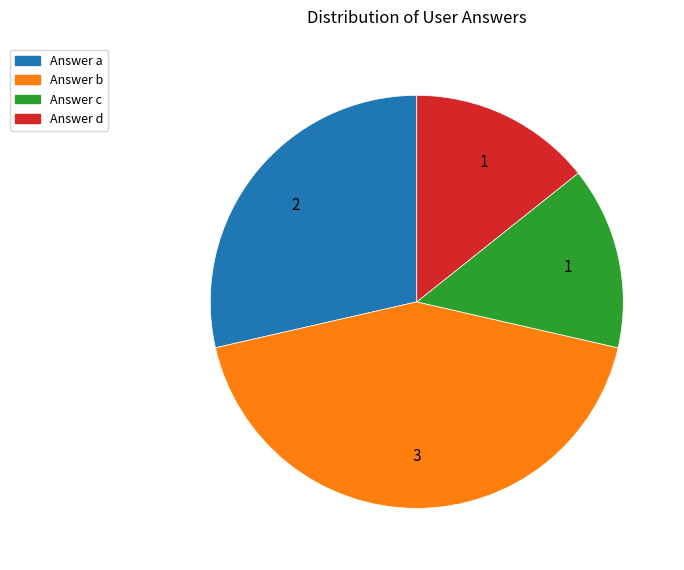

Is the sum of Answer a and Answer b greater than half?

Yes